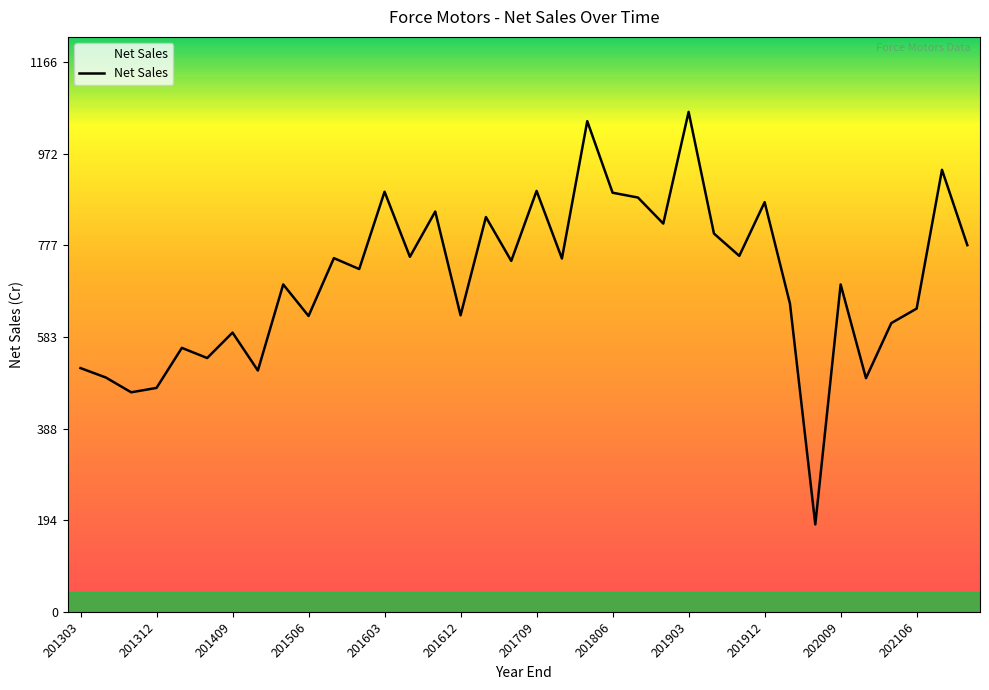

What is the minimum value shown in the chart?

185.4